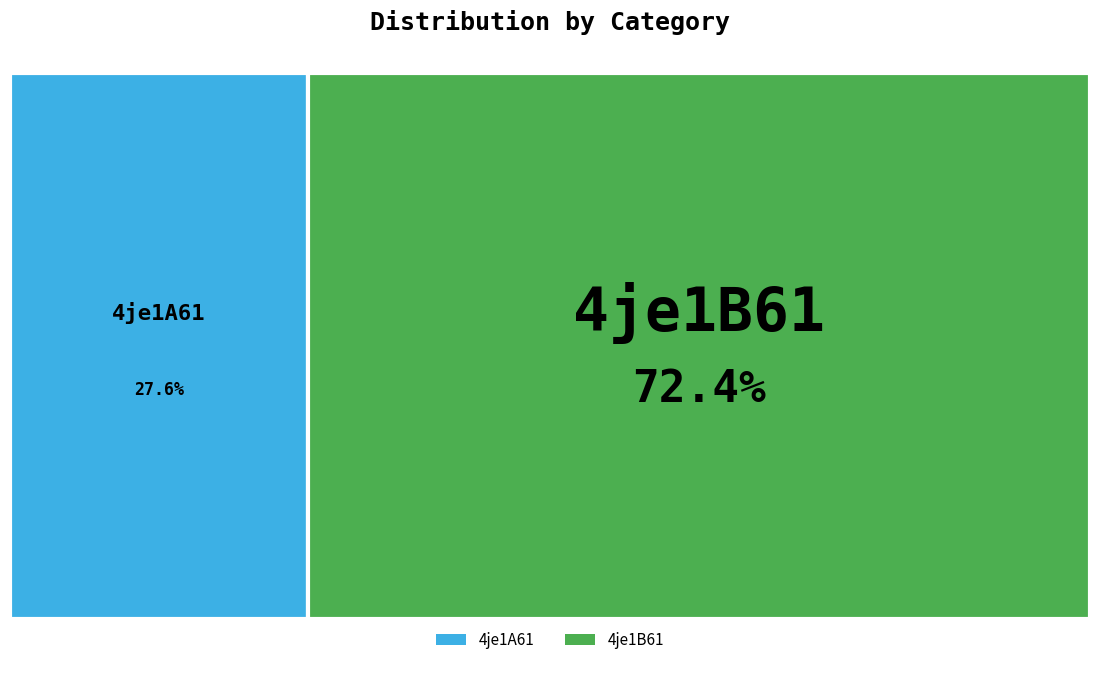

Which slice is the largest?

4je1B61